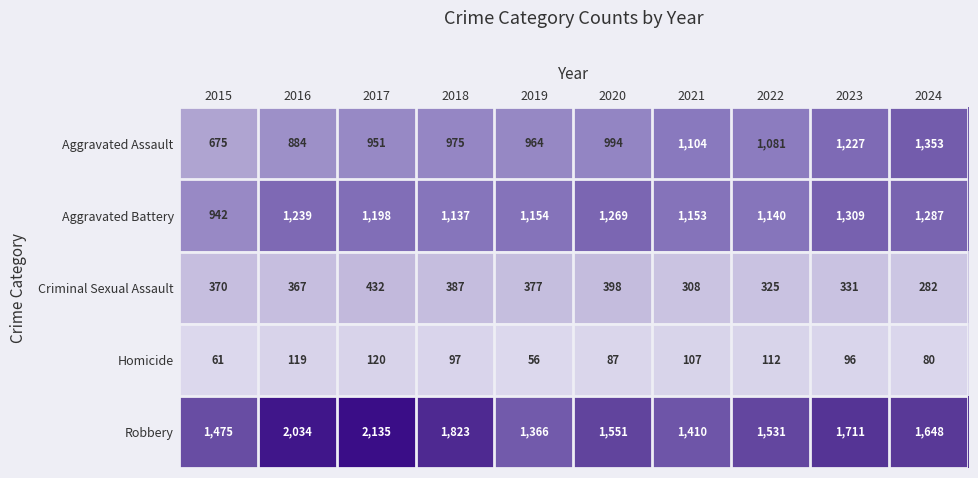

Where does the Robbery series first go above 1648?

2016